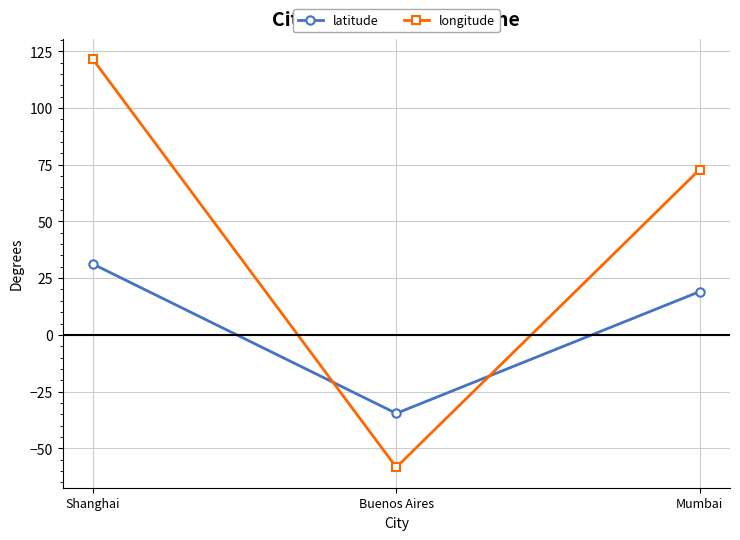

At how many categories does at least one series exceed 105?

1